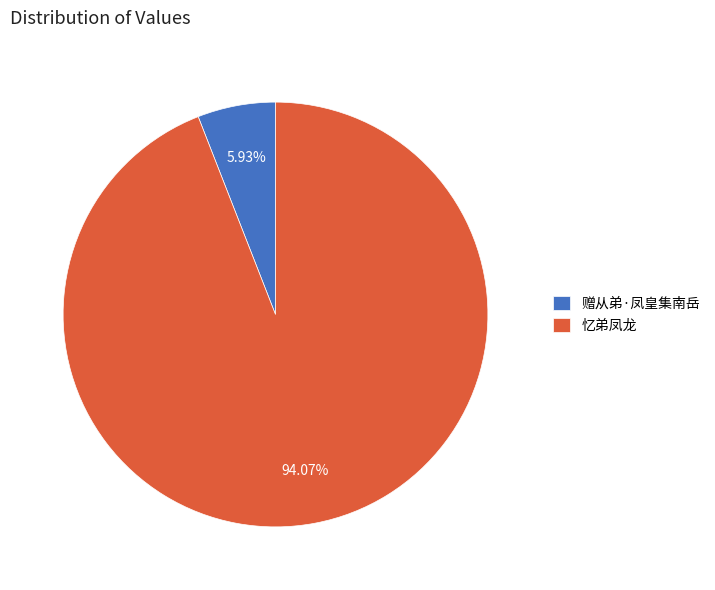

Which has a higher value, 赠从弟·凤皇集南岳 or 忆弟凤龙?

忆弟凤龙